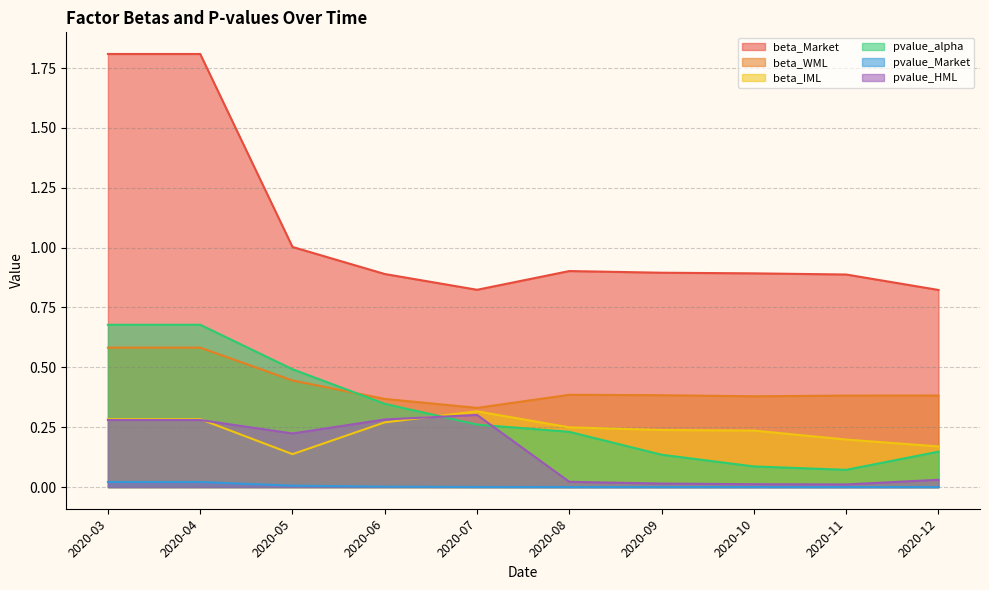

Which category has the lowest value in the pvalue_alpha series?

2020-11